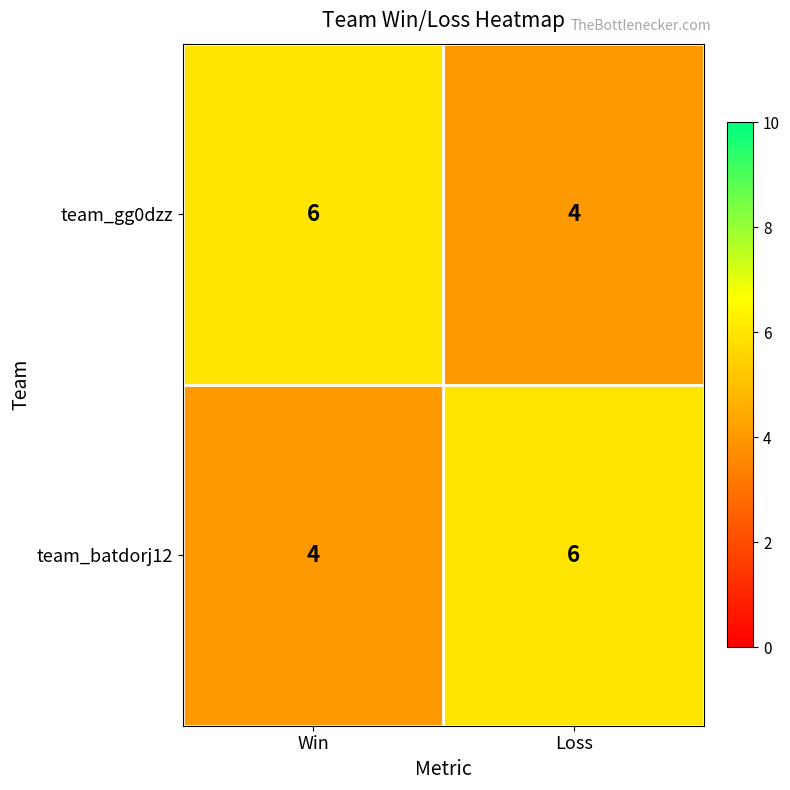

At Loss, list the series in order from smallest to largest.

team_gg0dzz, team_batdorj12